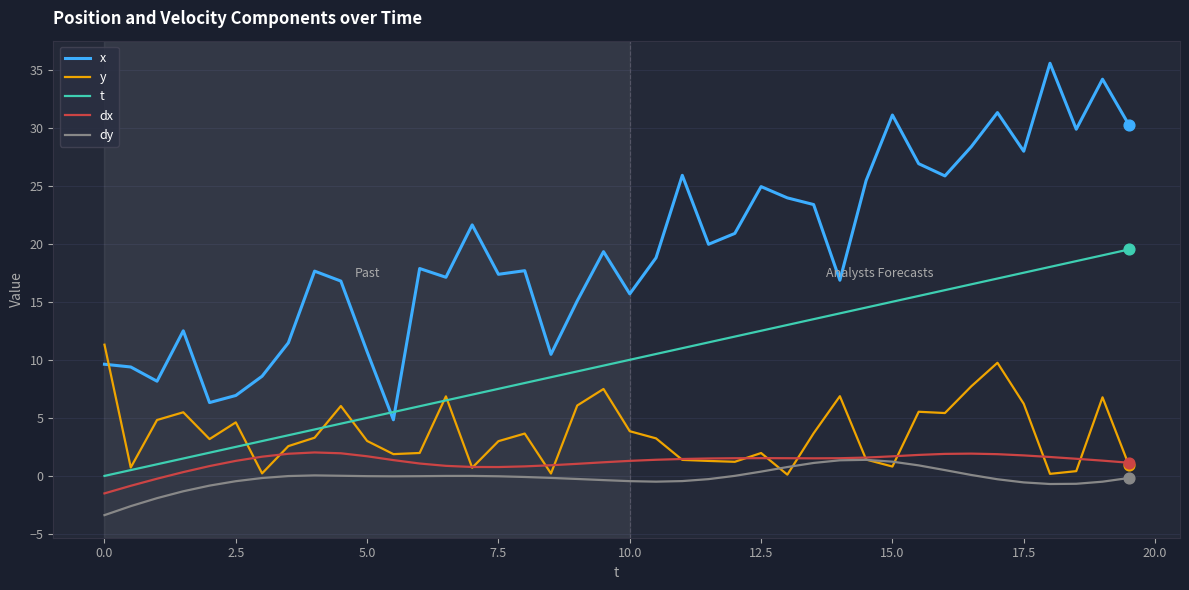

Which series has the largest range (max minus min)?

x